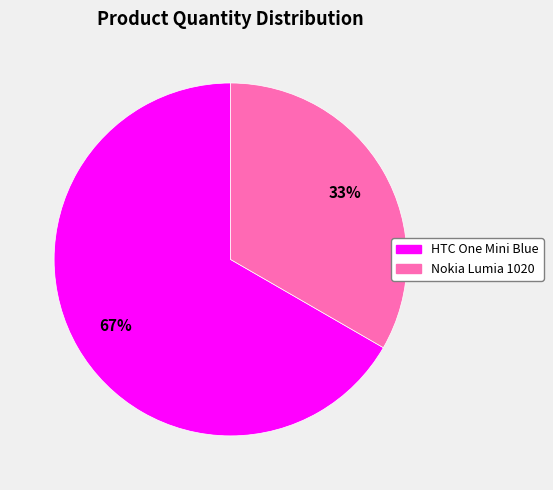

How many segments does this pie chart have?

2